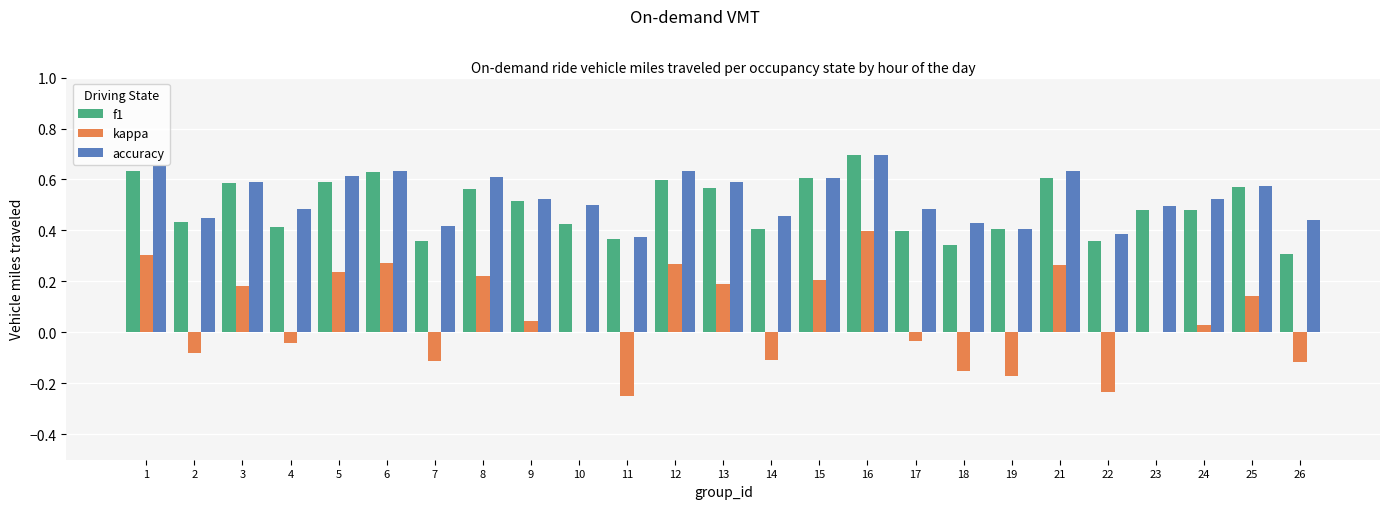

Which series has the largest range (max minus min)?

kappa